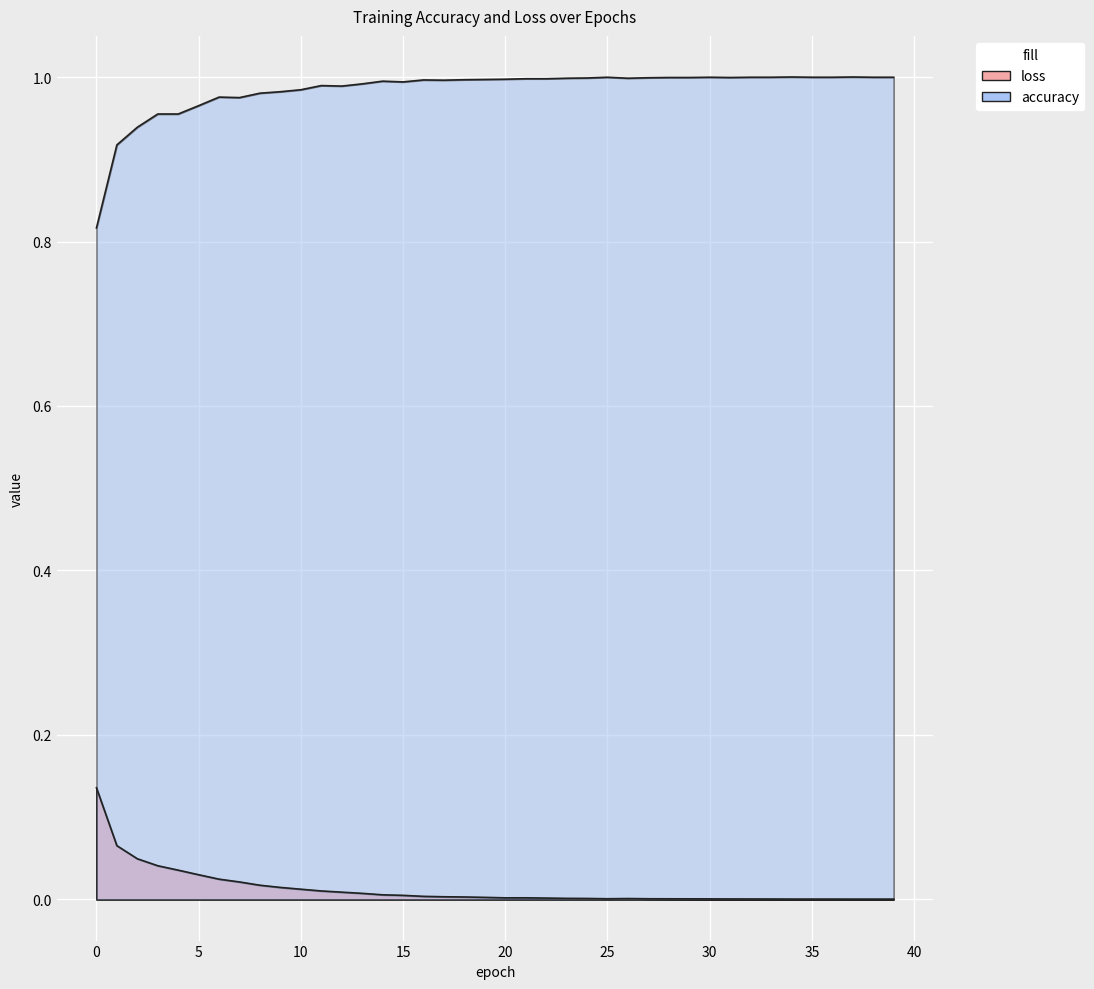

True or false: loss and accuracy intersect in this chart.

False